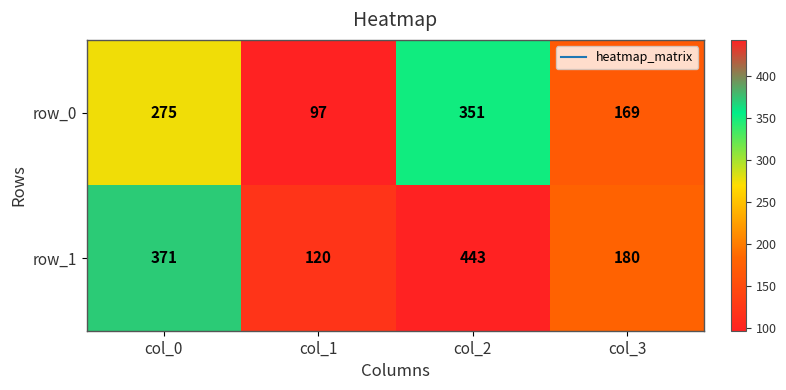

Between col_1 and col_2, which series saw the biggest shift?

row_1